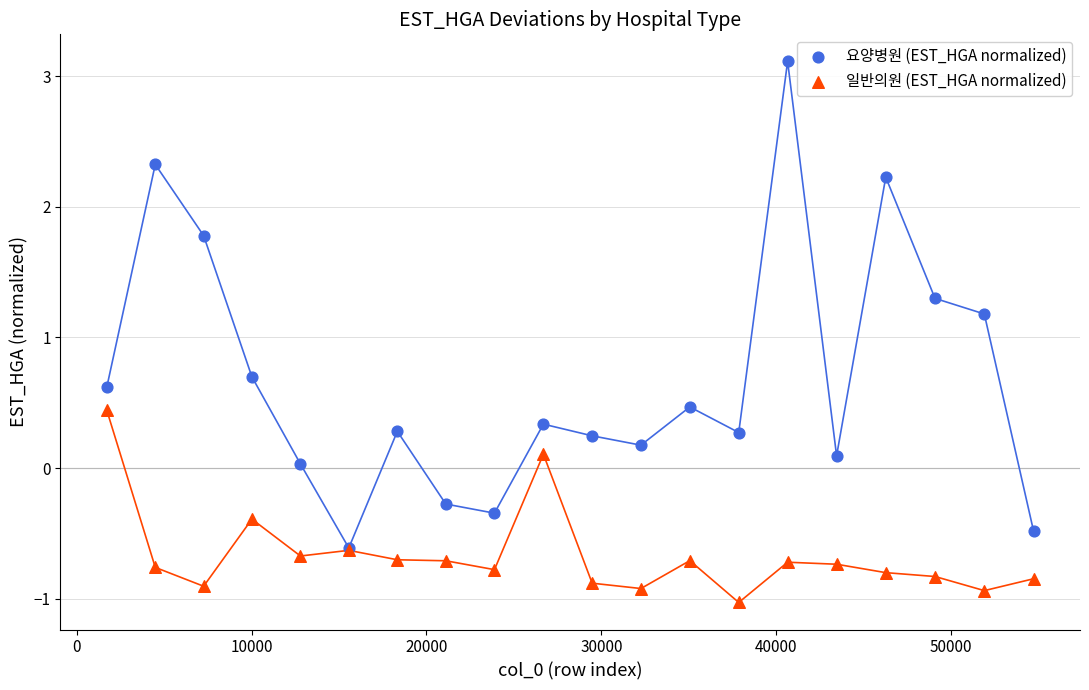

Which series reaches the maximum Y coordinate?

요양병원 (EST_HGA normalized)